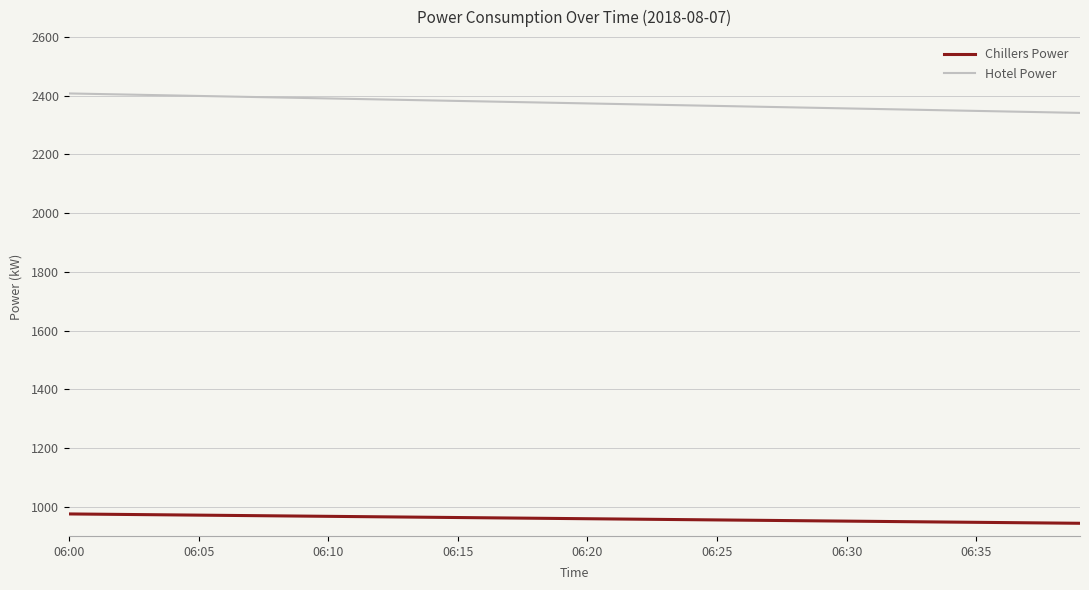

Which series has the largest total across all categories?

Hotel Power